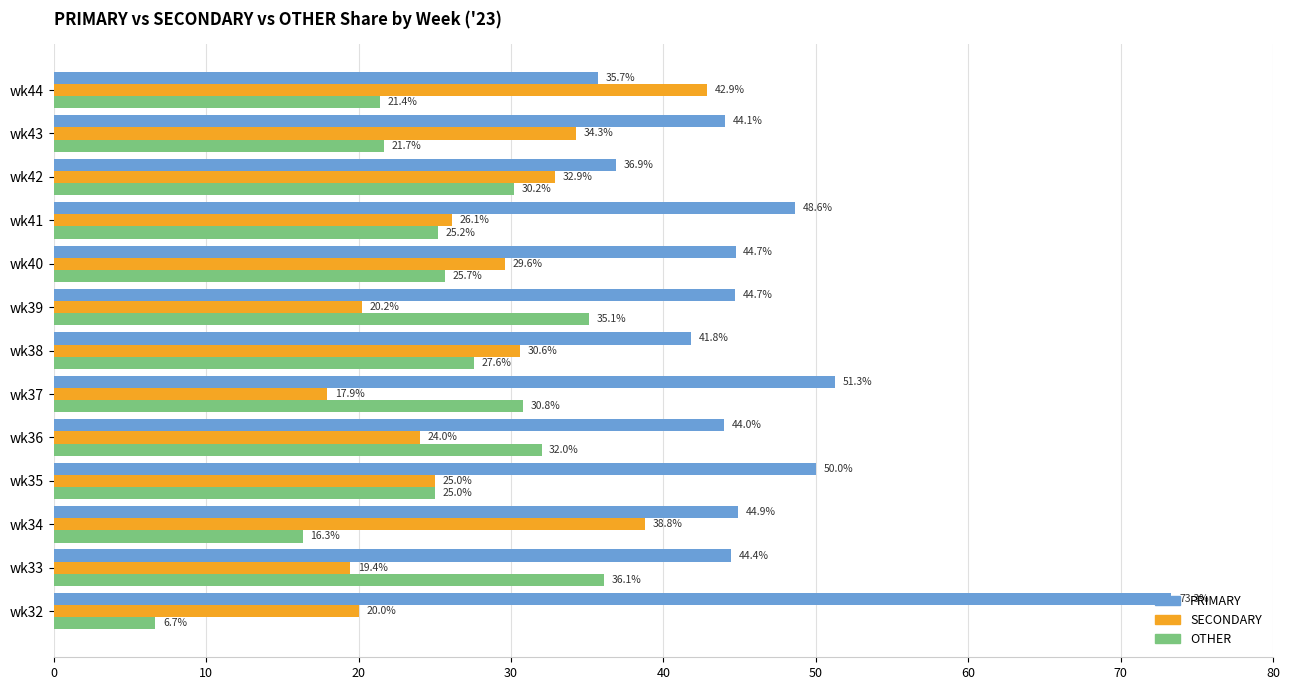

The value of SECONDARY at wk36 is 32.4. True or false?

False